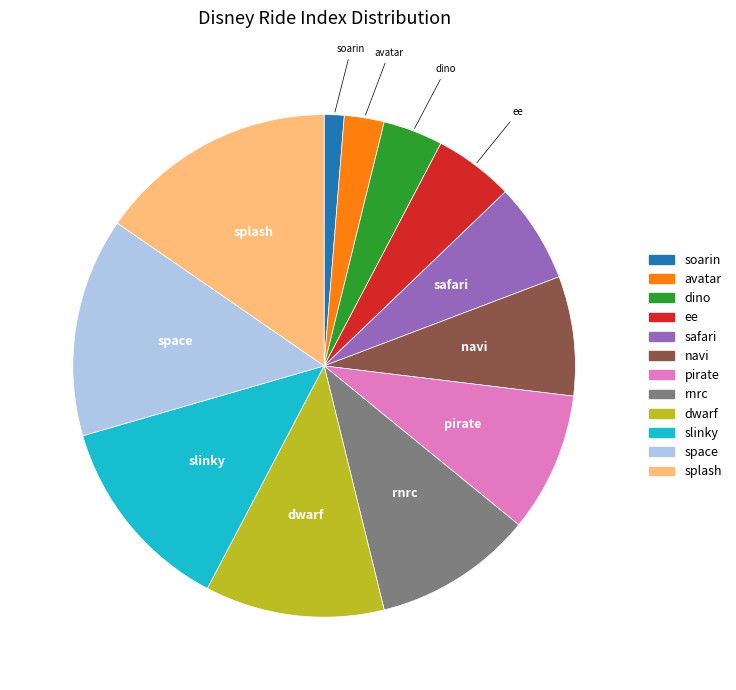

Do dwarf and ee together represent more than half of the pie?

No